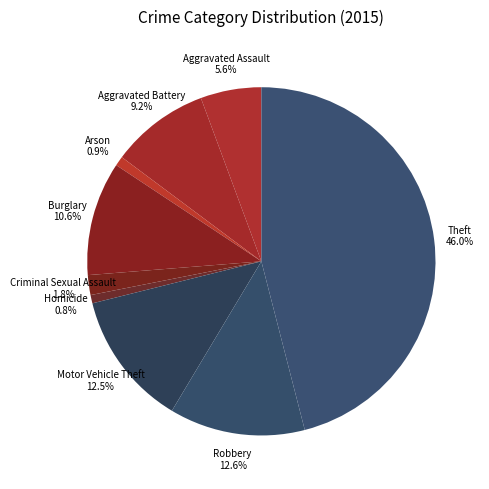

What is the total percentage of Theft and Burglary?

56.6%